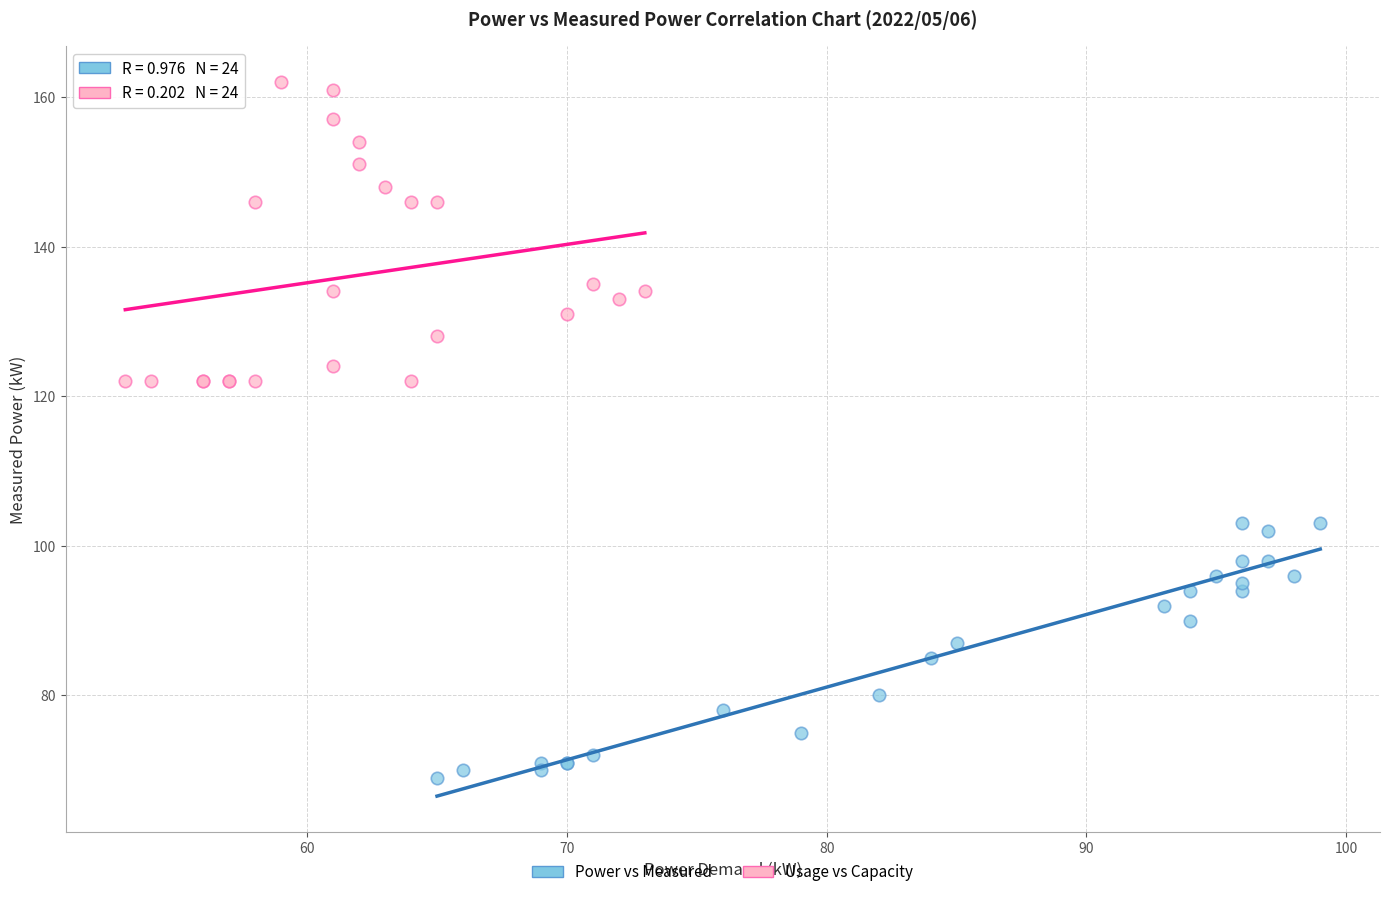

Which series contains the lowest Y value?

Power vs Measured